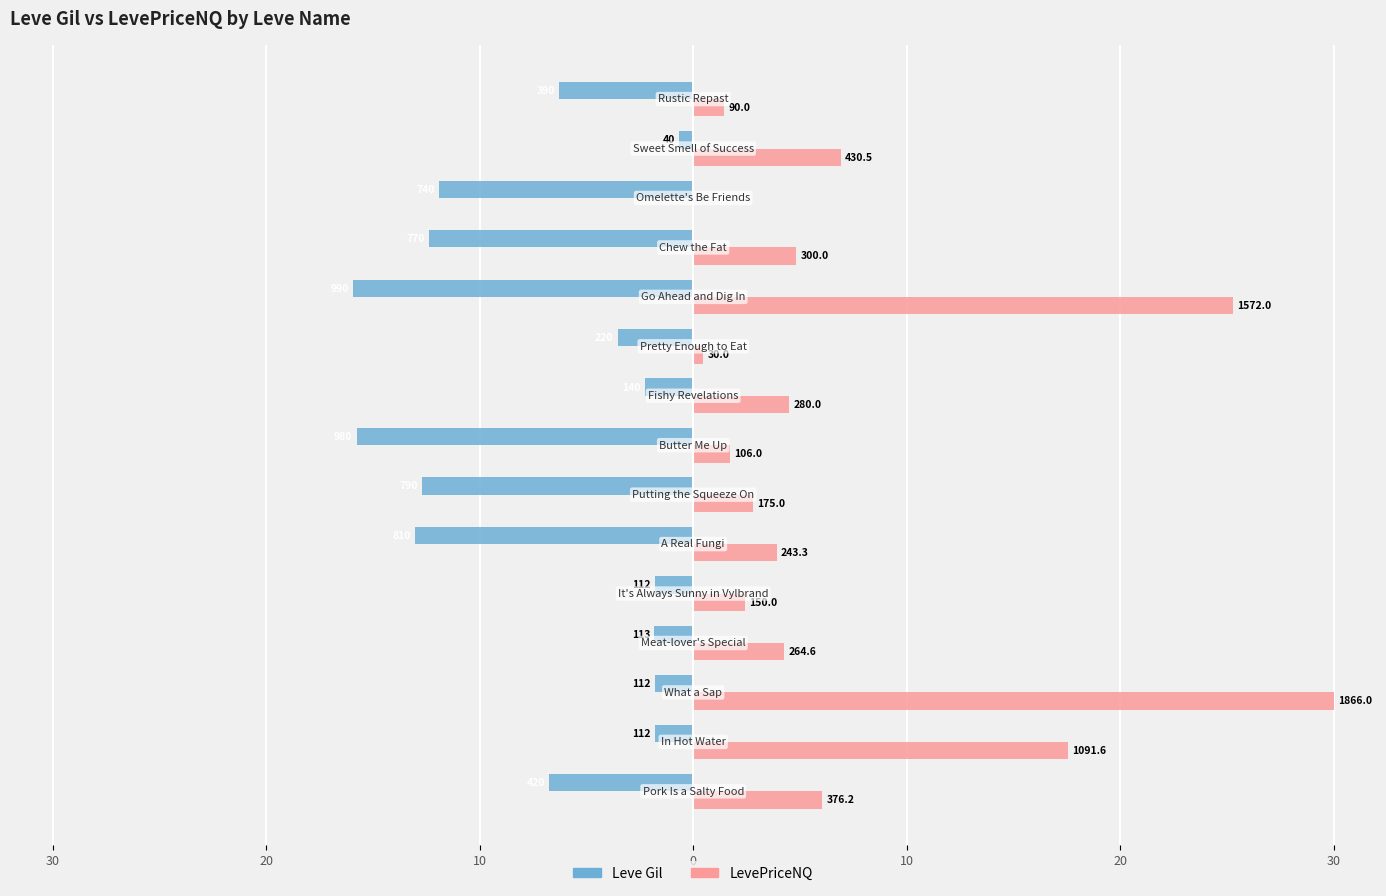

What are all the series names shown in the legend?

Leve Gil, LevePriceNQ